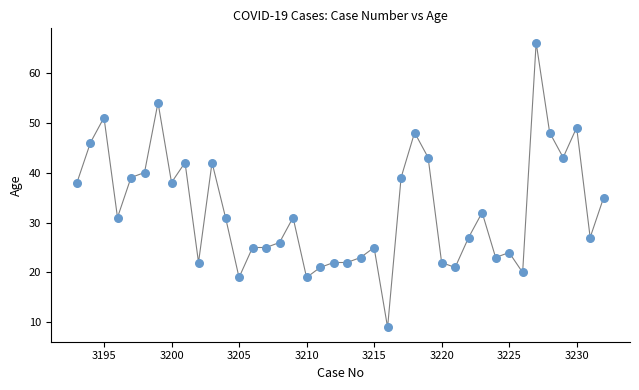

What is the range of Y values (max minus min)?

57